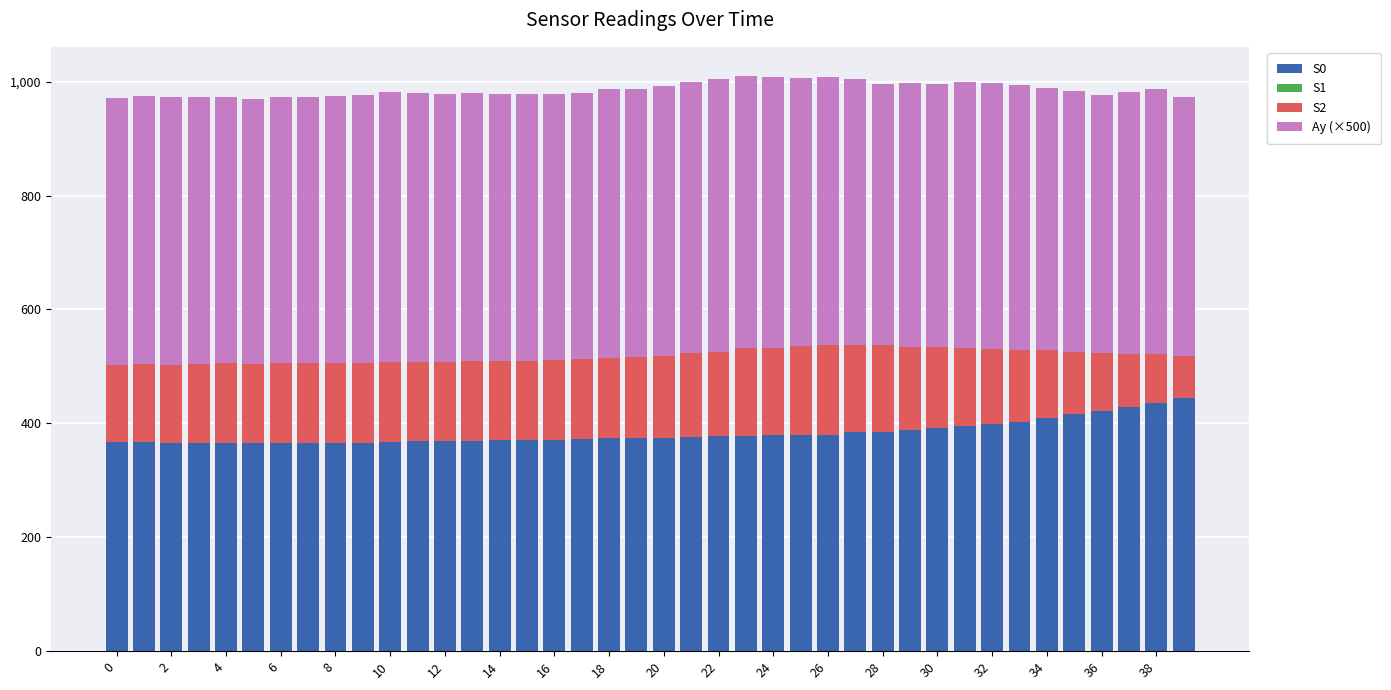

Which category has the highest value in the Ay (×500) series?

22